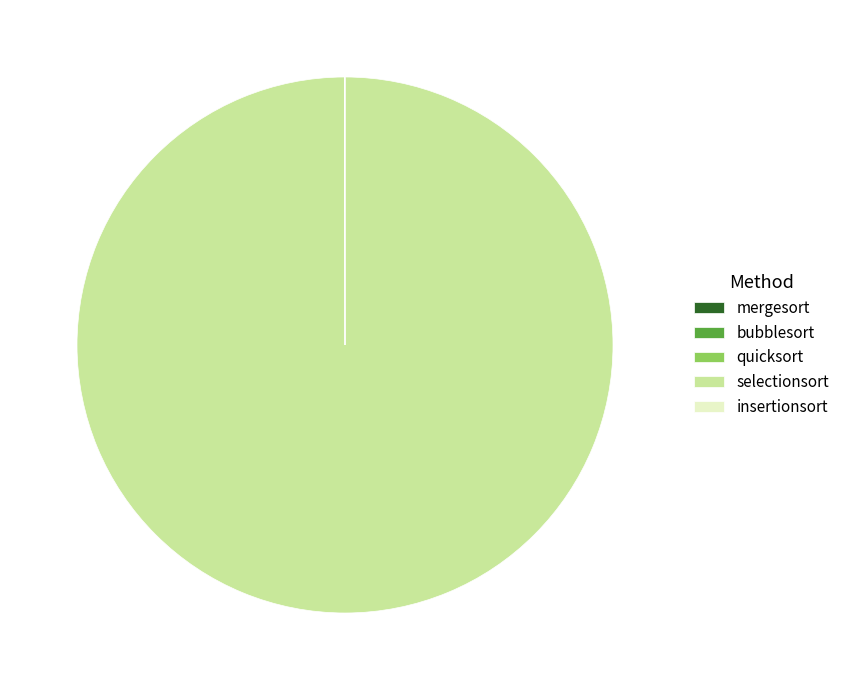

Does any single category account for the majority?

Yes